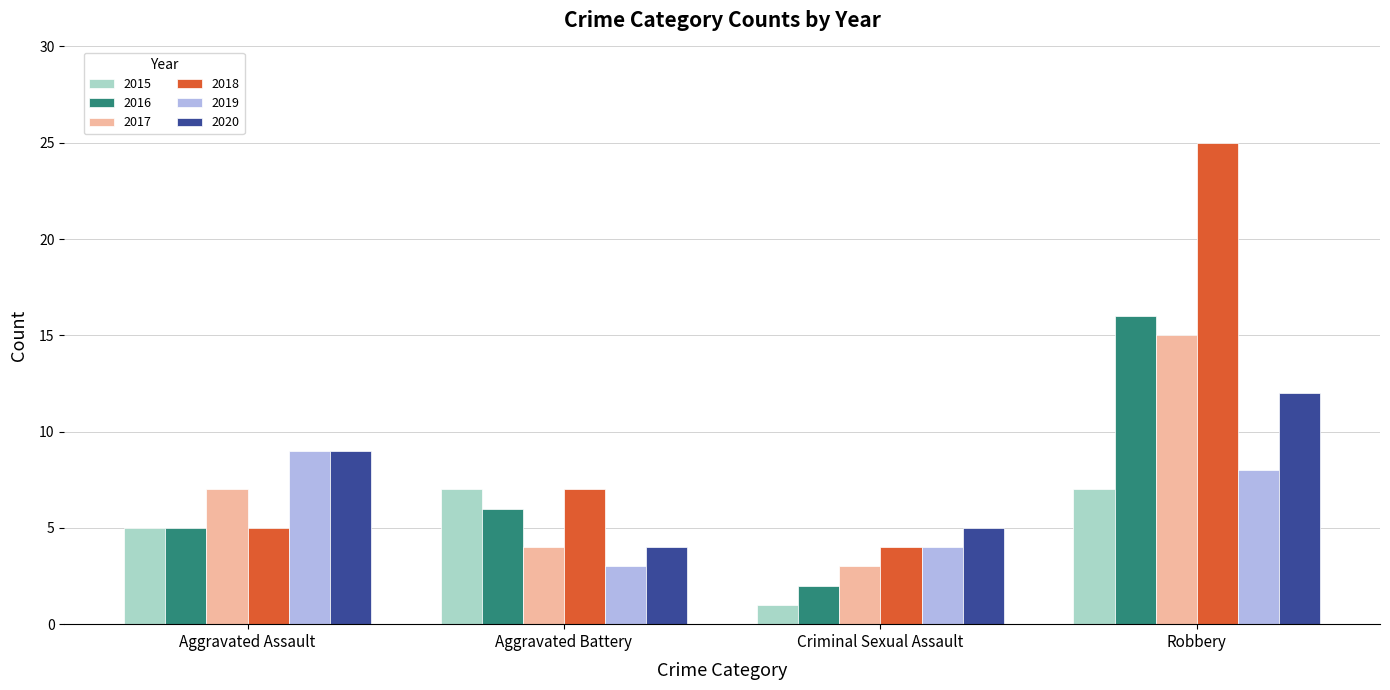

Rank the categories by 2020 value from lowest to highest.

Aggravated Battery, Criminal Sexual Assault, Aggravated Assault, Robbery